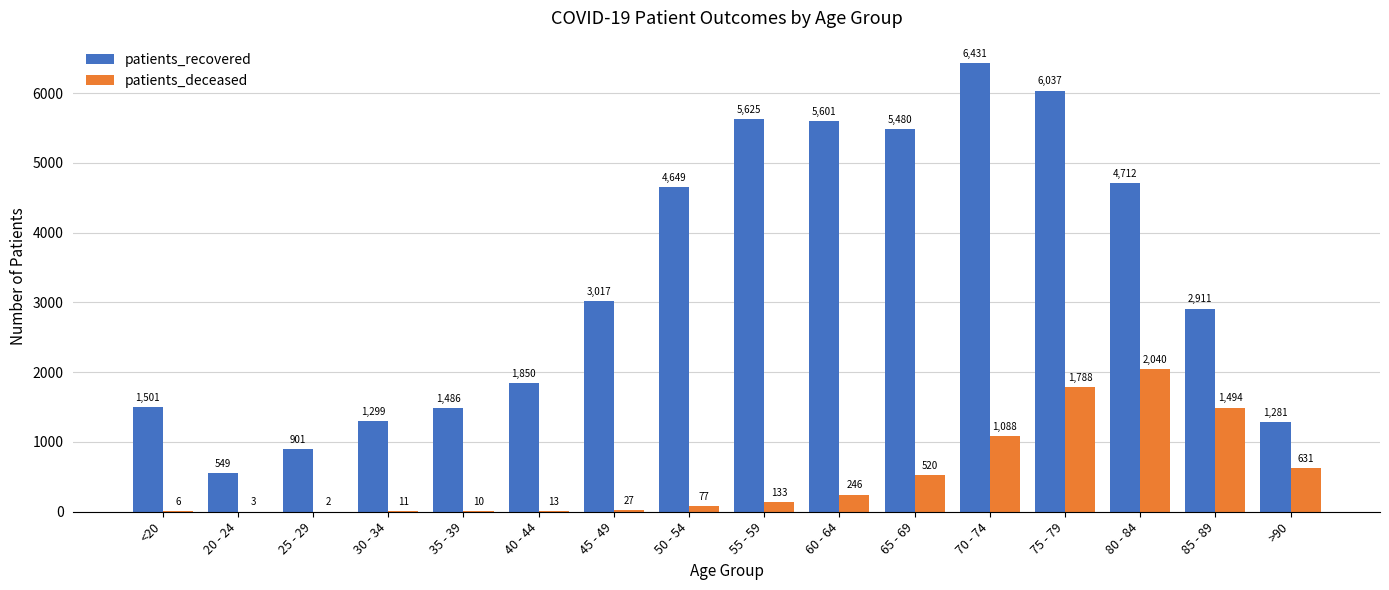

Which series has the largest total across all categories?

patients_recovered